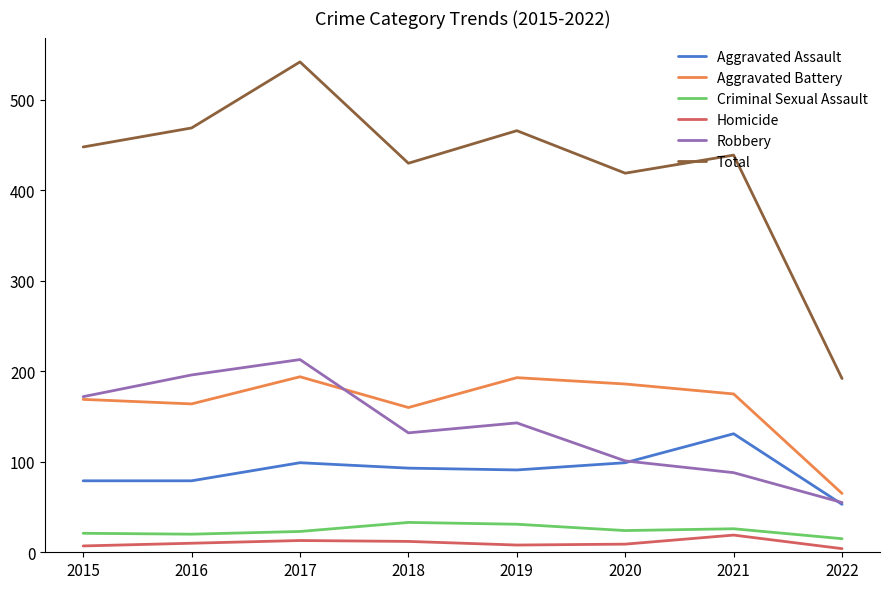

Which series has the largest total across all categories?

Total